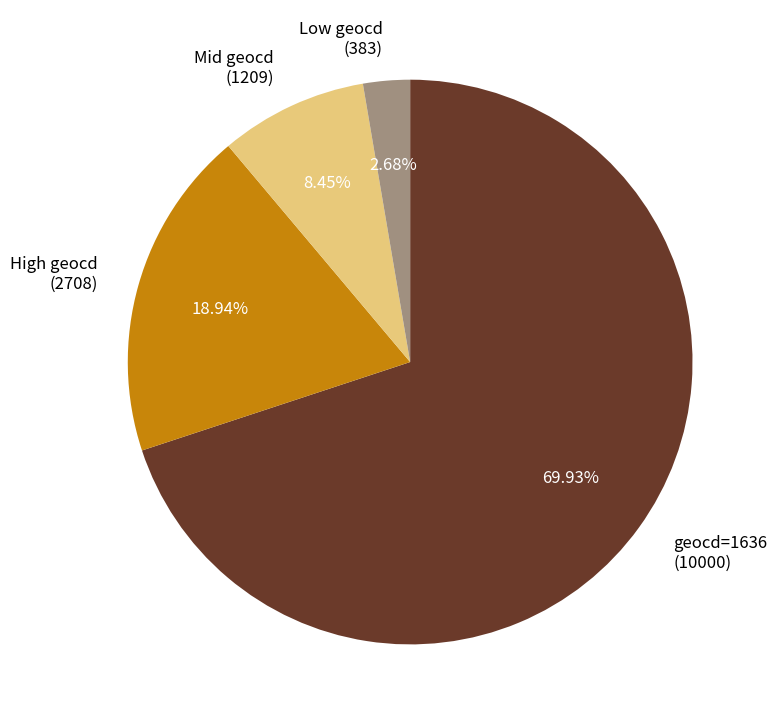

To the nearest percent, what is the difference between the largest and smallest slice percentages?

67%